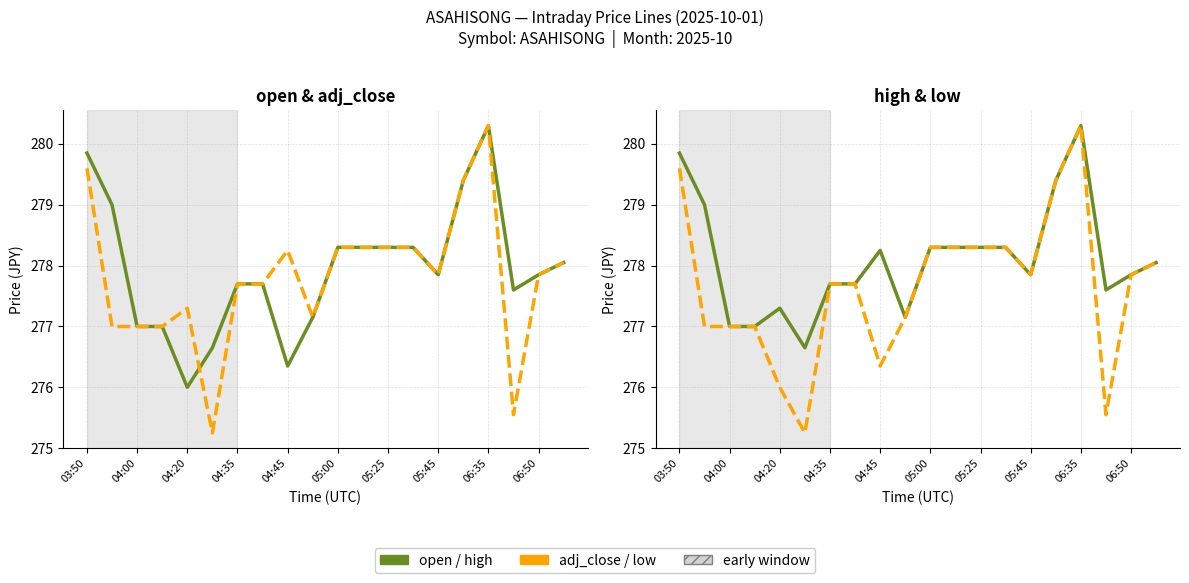

What position from the left is 06:35?

17